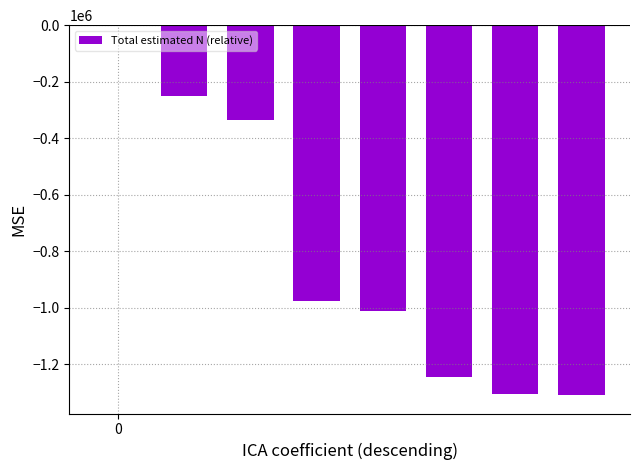

What is the sum of all values?

-6430304